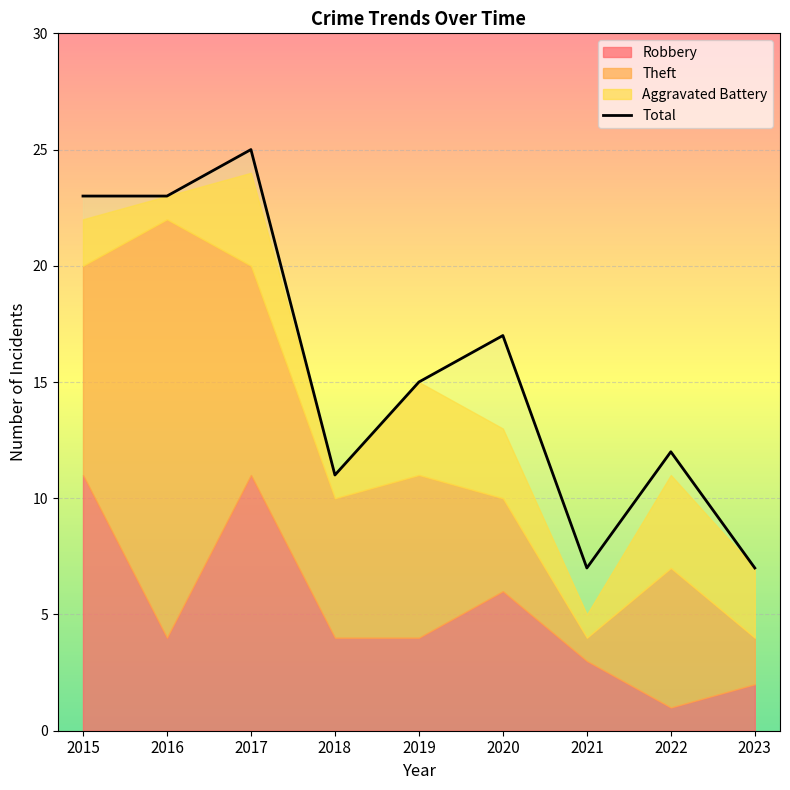

Does the chart display data point markers on the line(s)?

No